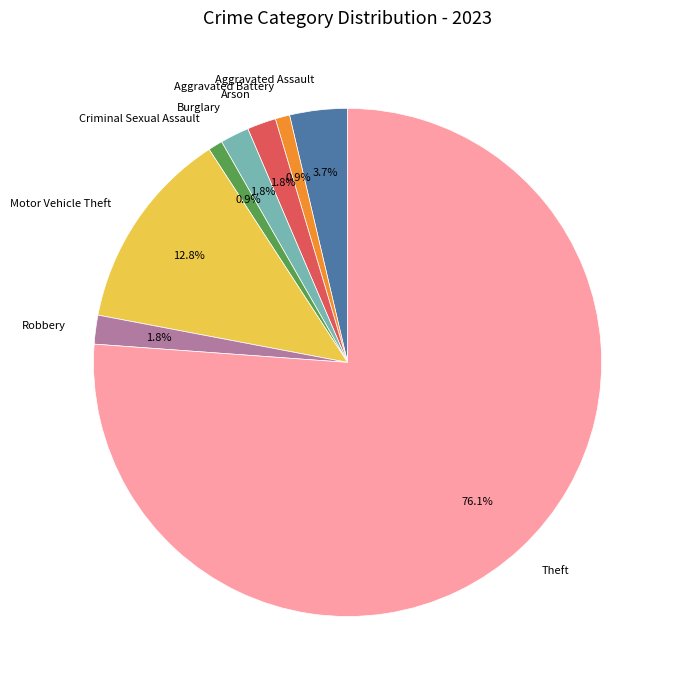

To the nearest percent, what is the difference between the largest and smallest slice percentages?

75%